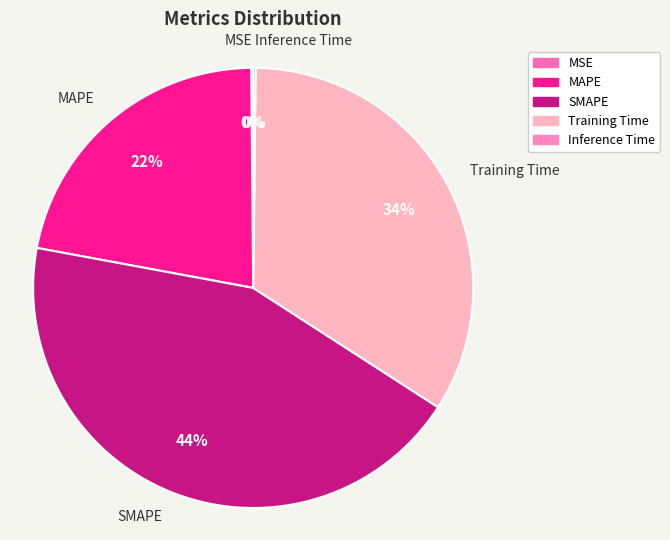

To the nearest percent, what percentage of the pie is Training Time?

34%